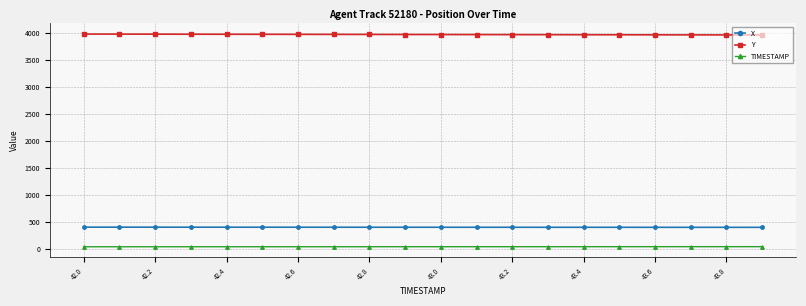

Rank the series by their maximum value, from lowest to highest.

TIMESTAMP, X, Y